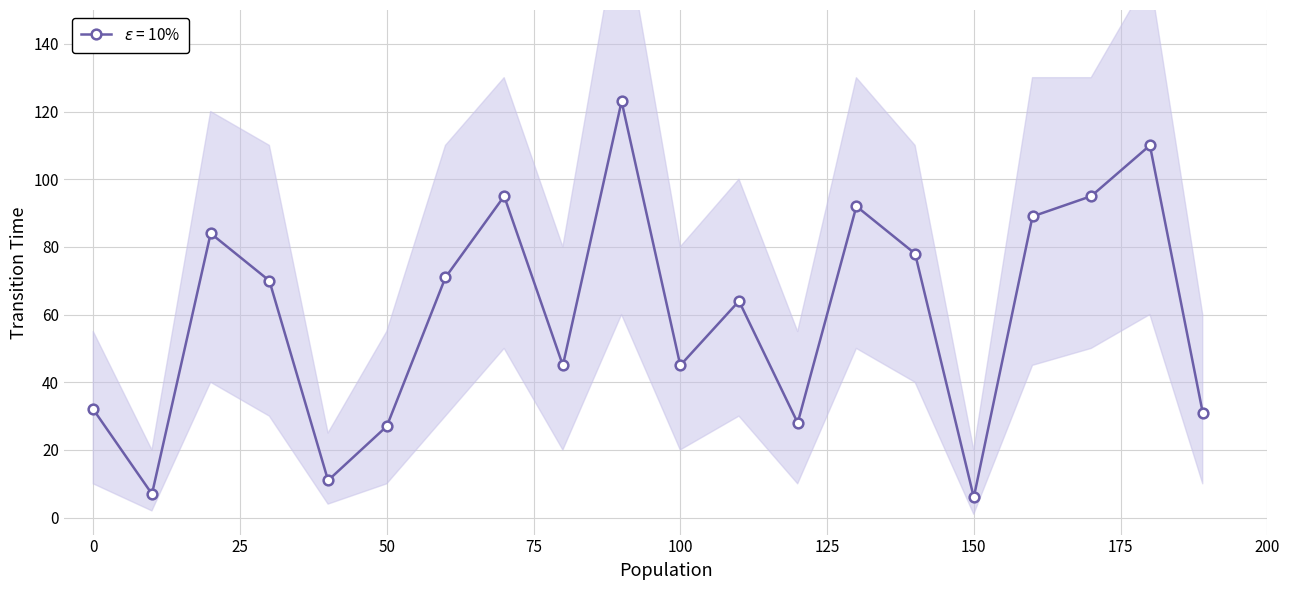

What is the smallest value displayed?

6